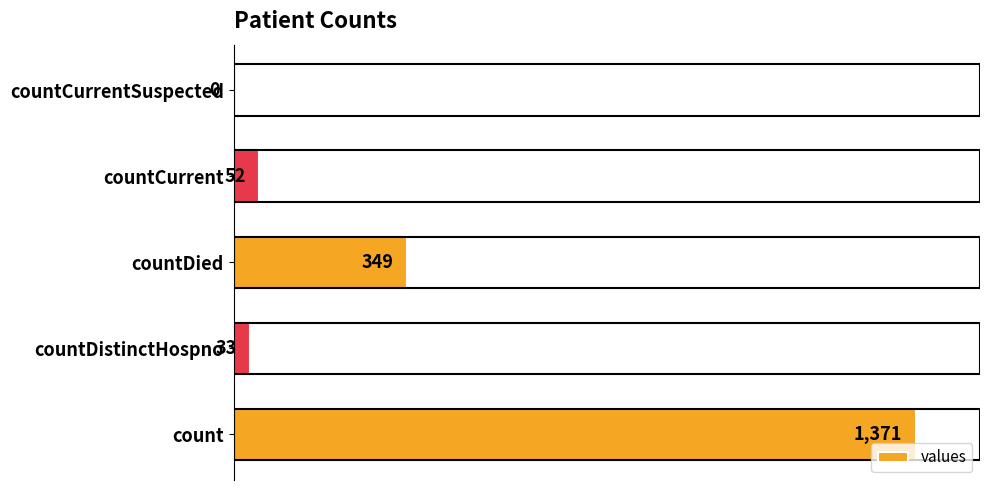

What is the approximate value at countCurrent?

52